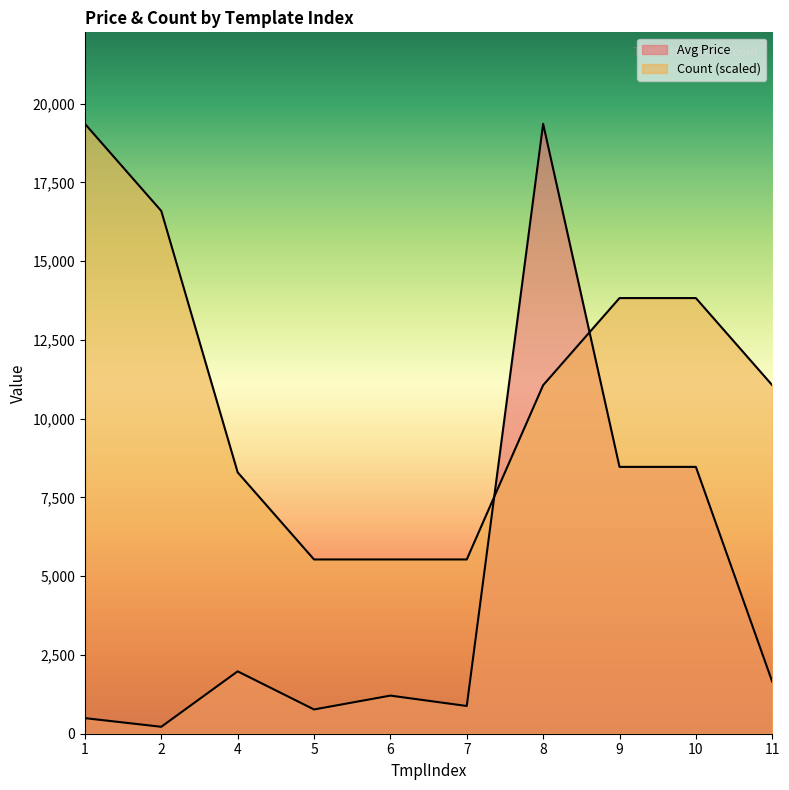

What is the difference between the second highest and minimum values in the Count series?

11062.9